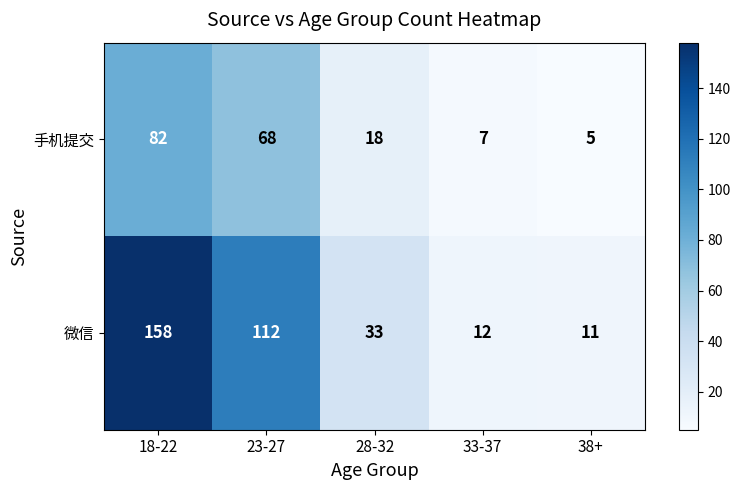

At how many categories does at least one series exceed 95?

2